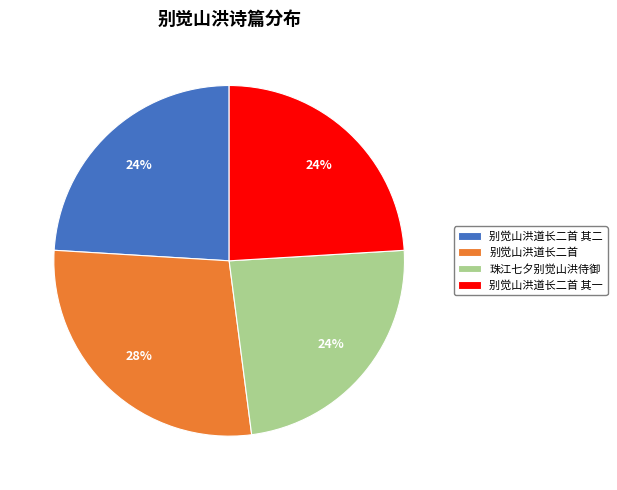

To the nearest percent, what is the difference between the largest and smallest slice percentages?

4%